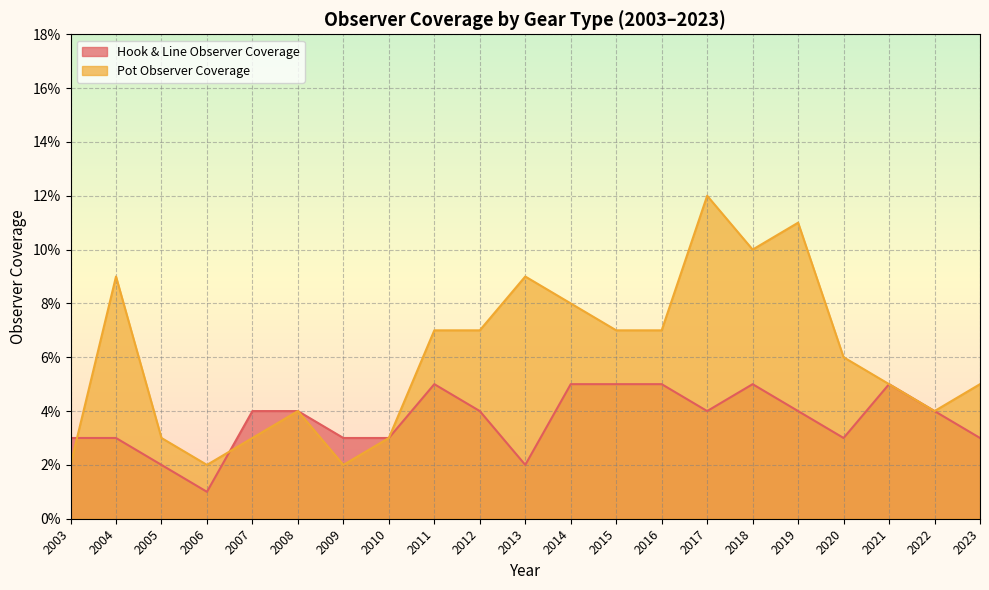

What are all the series names shown in the legend?

Hook & Line Observer Coverage, Pot Observer Coverage